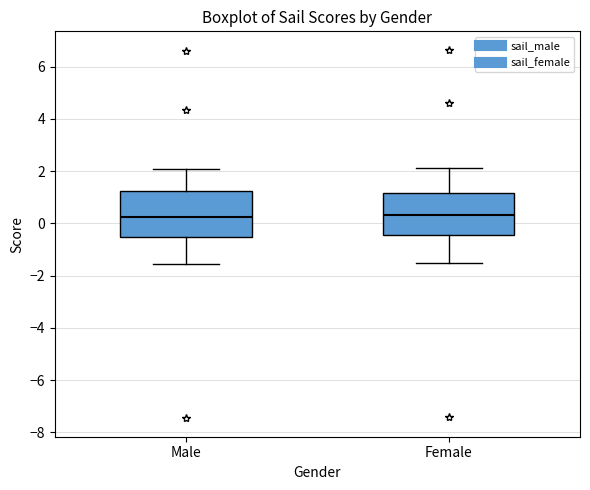

Reading left to right, read every box against the y-axis: the position of its median line, the range the box covers, and the ends of its whiskers. The values are not printed on the chart, so give them approximately, as read against the axis.

Male: median 0.2, box -0.6 to 1.2, whiskers -1.6 to 2.0
Female: median 0.4, box -0.4 to 1.2, whiskers -1.6 to 2.2